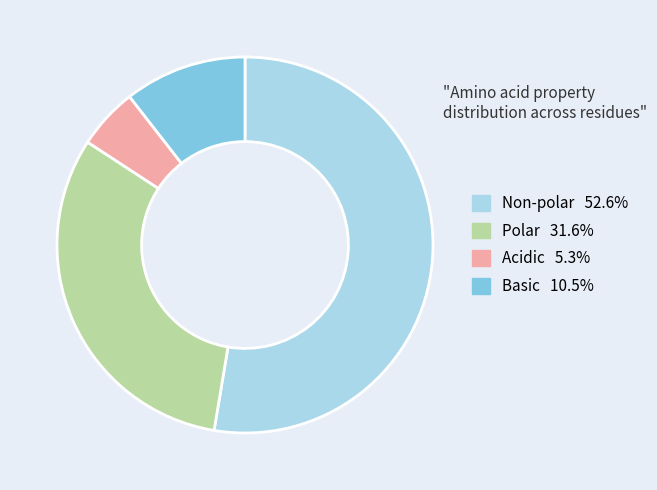

Is there a majority slice in this chart?

Yes